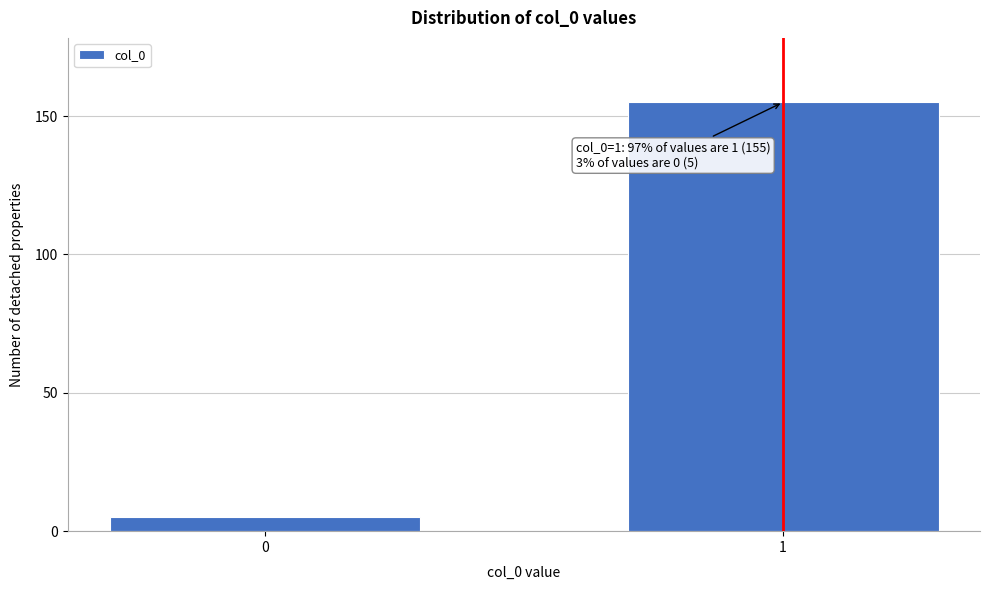

Reading left to right, transcribe all the data shown in this chart.

0=5	1=155